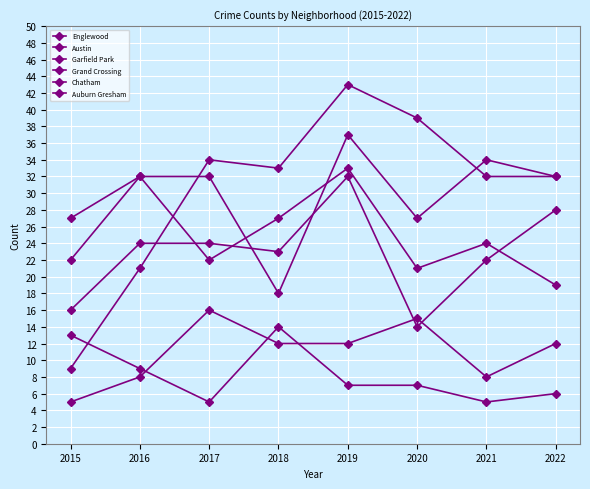

The Garfield Park series shows 43 at 2019. True or false?

True